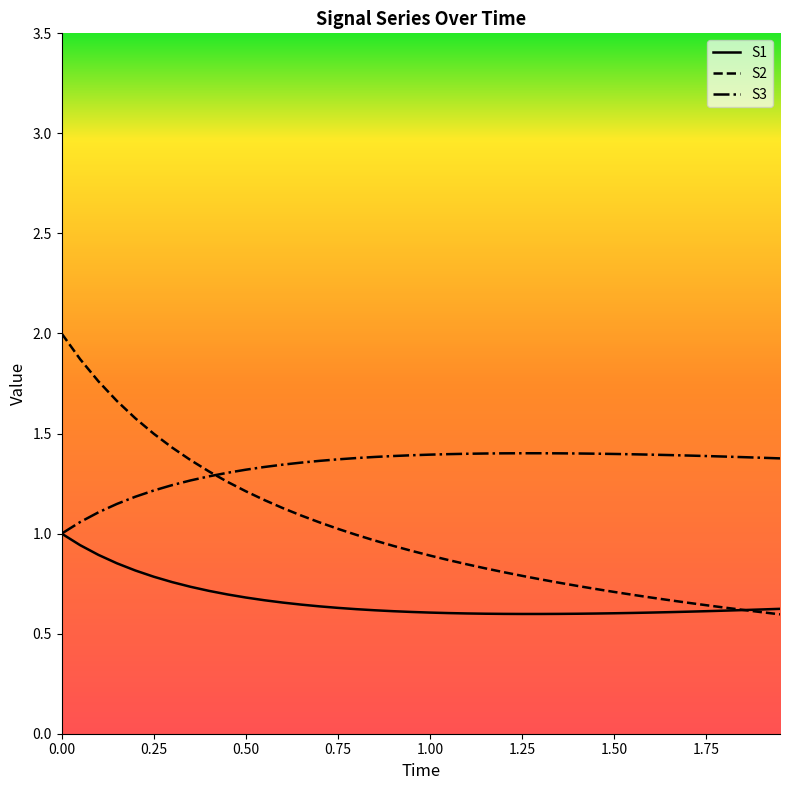

How many categories are shown in the chart?

40